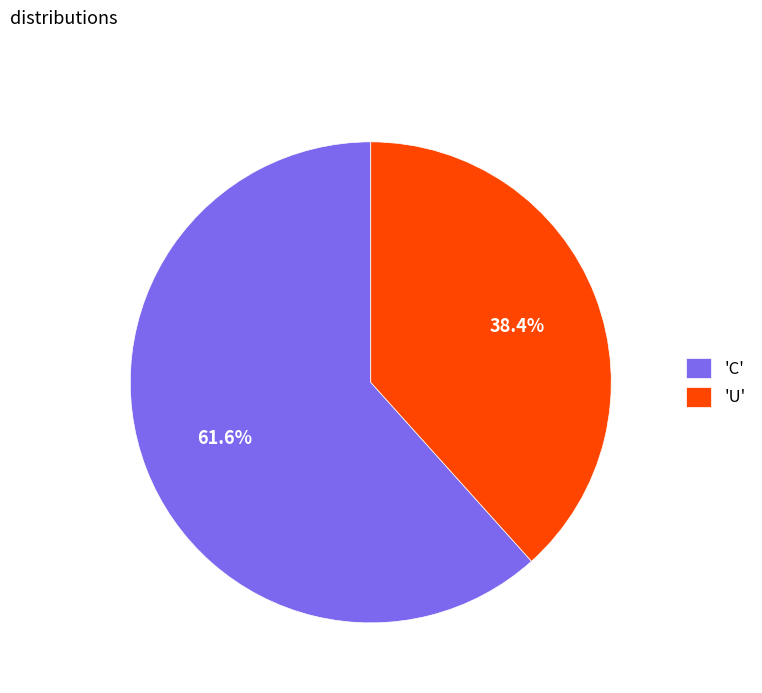

What is the smallest slice in the pie chart?

'U'